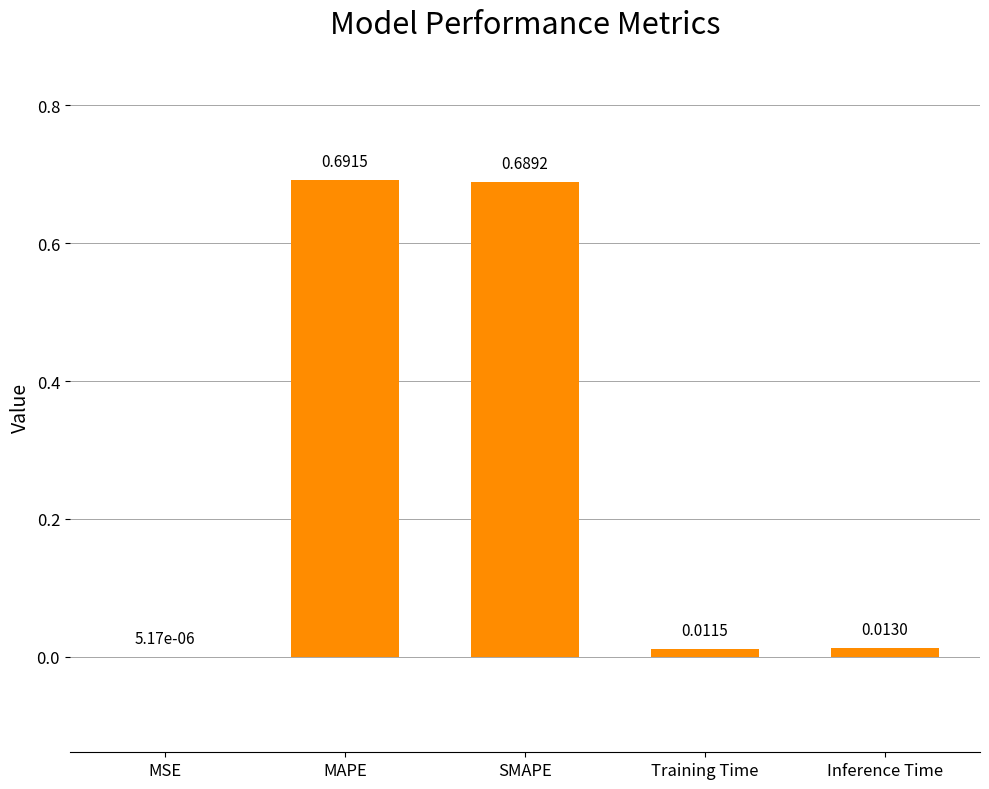

At which label is the value closest to 0?

MSE